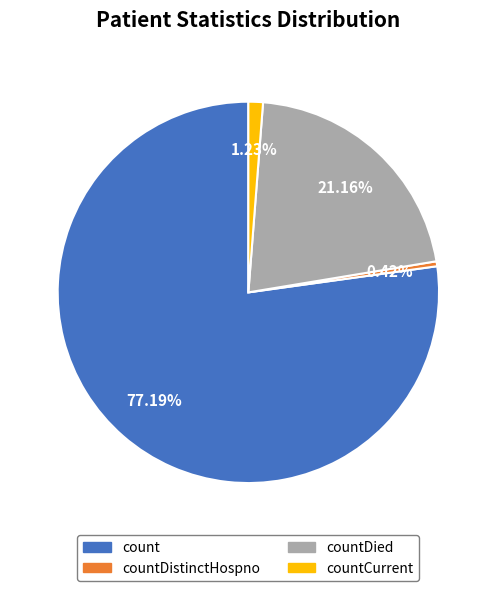

Is there any slice that represents more than half of the pie?

Yes